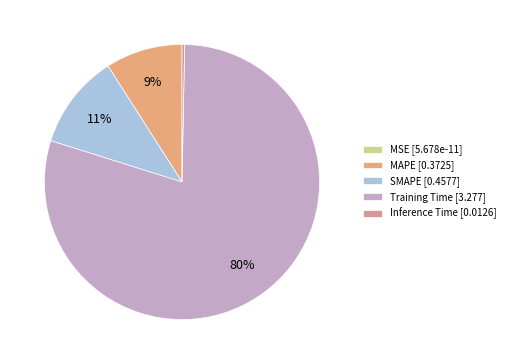

What is the change in value from Training Time to Inference Time?

-3.3